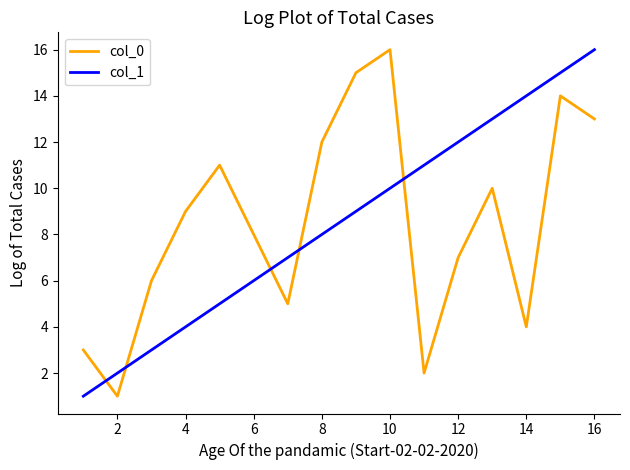

Reading left to right, what are all the values shown in this chart?

col_0: 3	1	6	9	11	8	5	12	15	16	2	7	10	4	14	13
col_1: 1	2	3	4	5	6	7	8	9	10	11	12	13	14	15	16